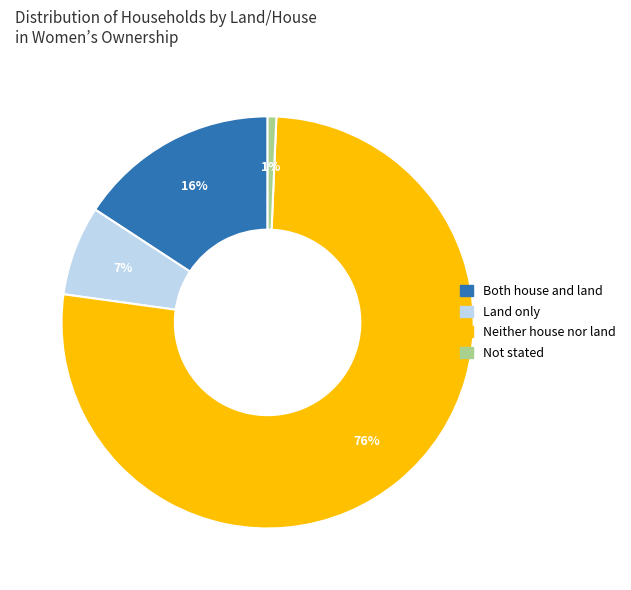

What is the majority slice?

Neither house nor land